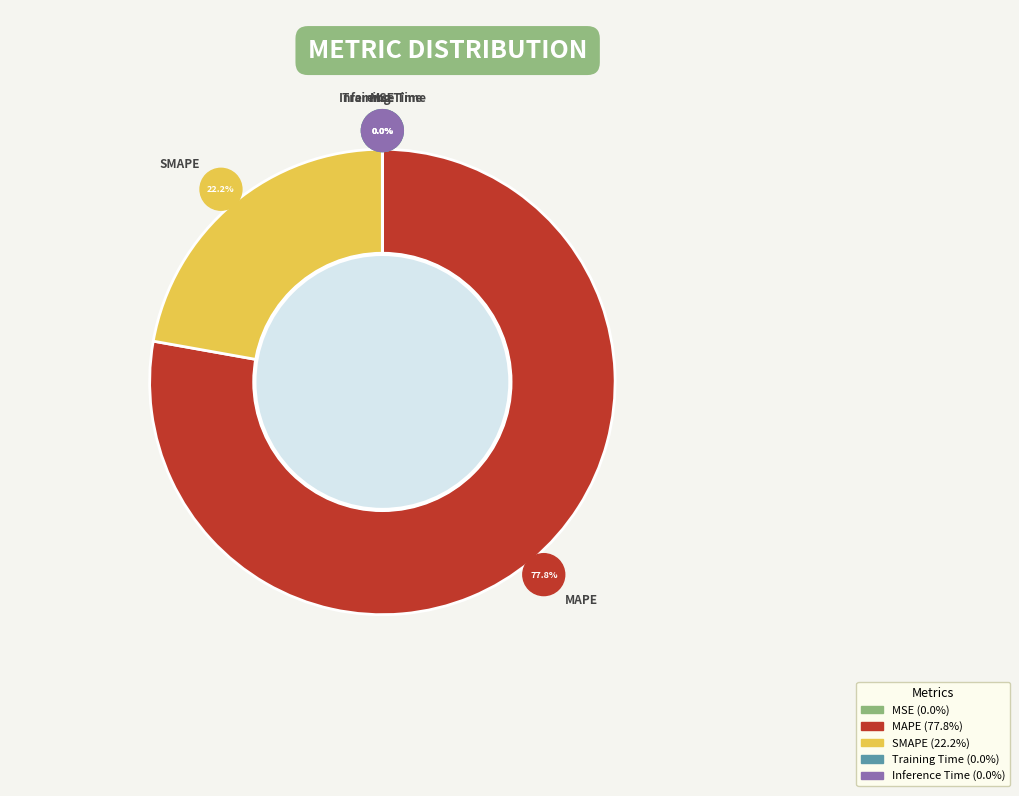

What is the change in value from SMAPE to Training Time?

-142.9